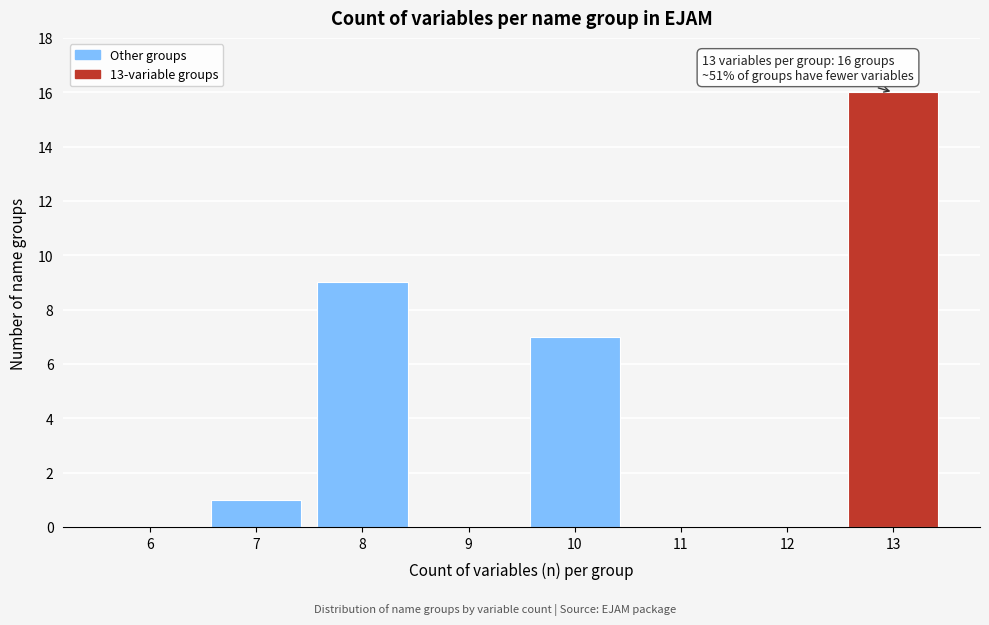

Reading right to left, transcribe all the data shown in this chart.

13=16	12=0	11=0	10=7	9=0	8=9	7=1	6=0